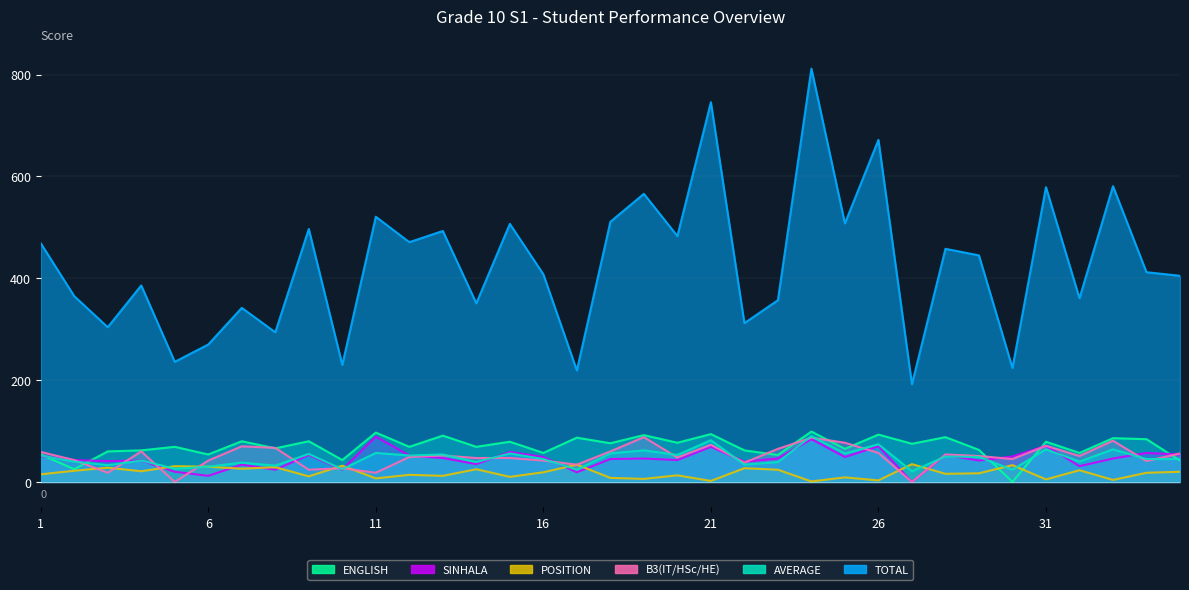

What are all the series names shown in the legend?

TOTAL, B3(IT/HSc/HE), AVERAGE, POSITION, SINHALA, ENGLISH